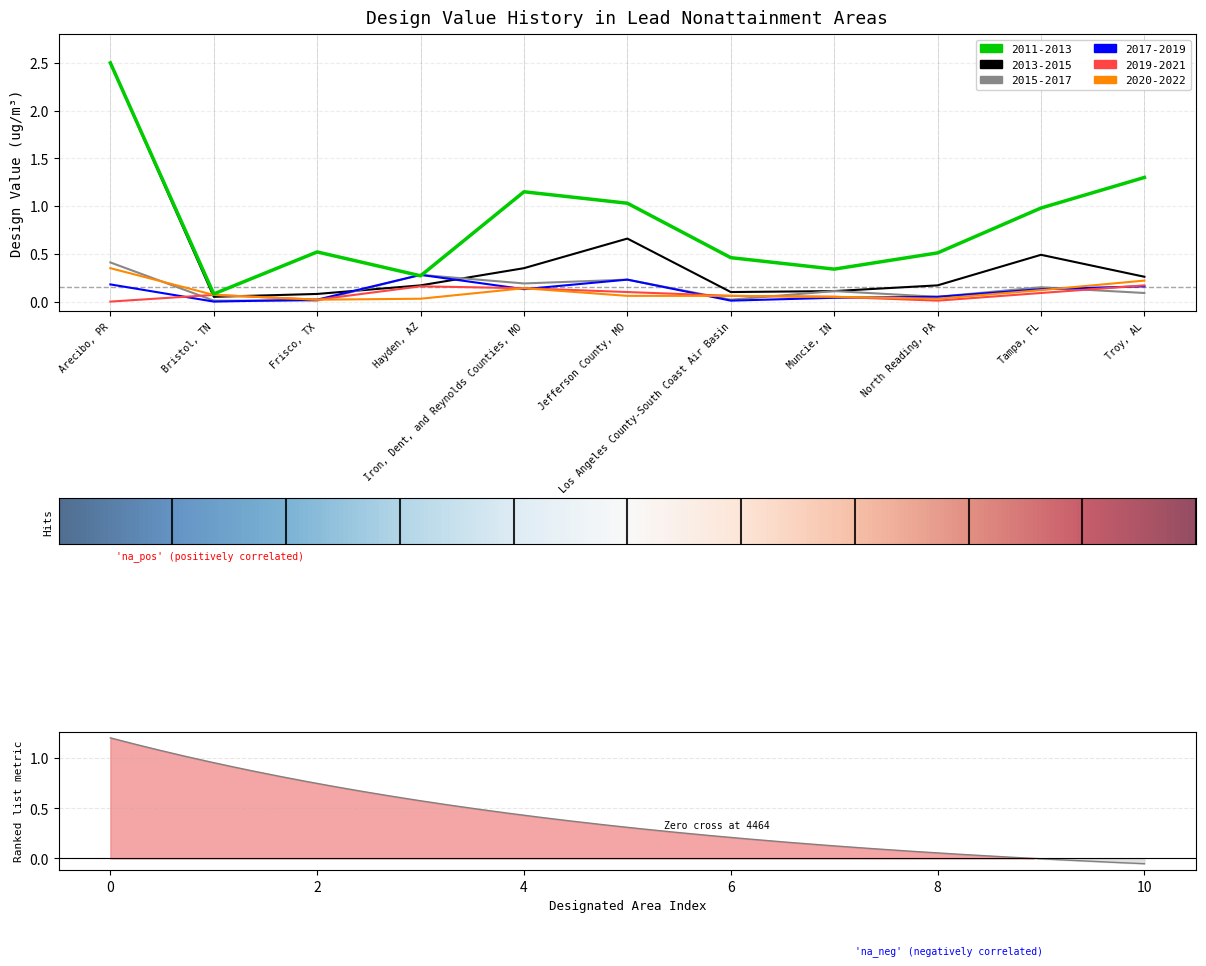

What is the label of the 5th point from the right?

Los Angeles County-South Coast Air Basin